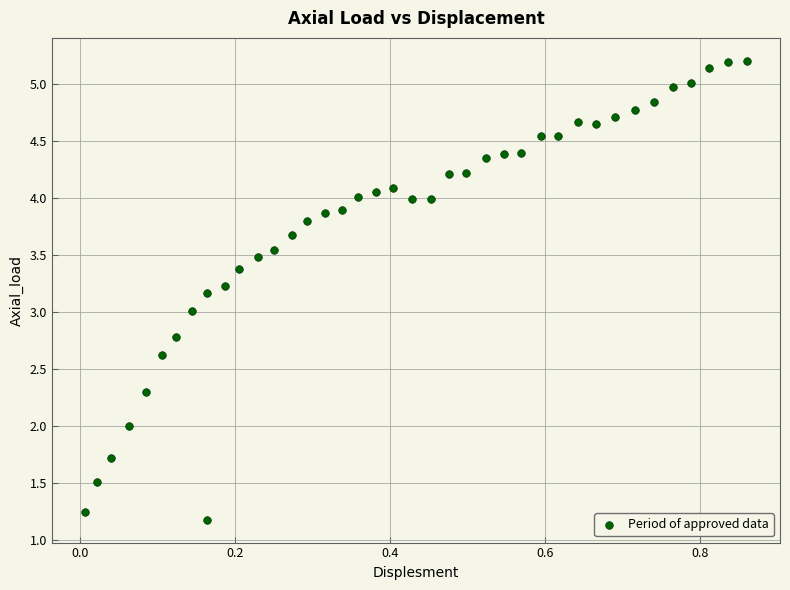

What is the range of X values (max minus min)?

0.9